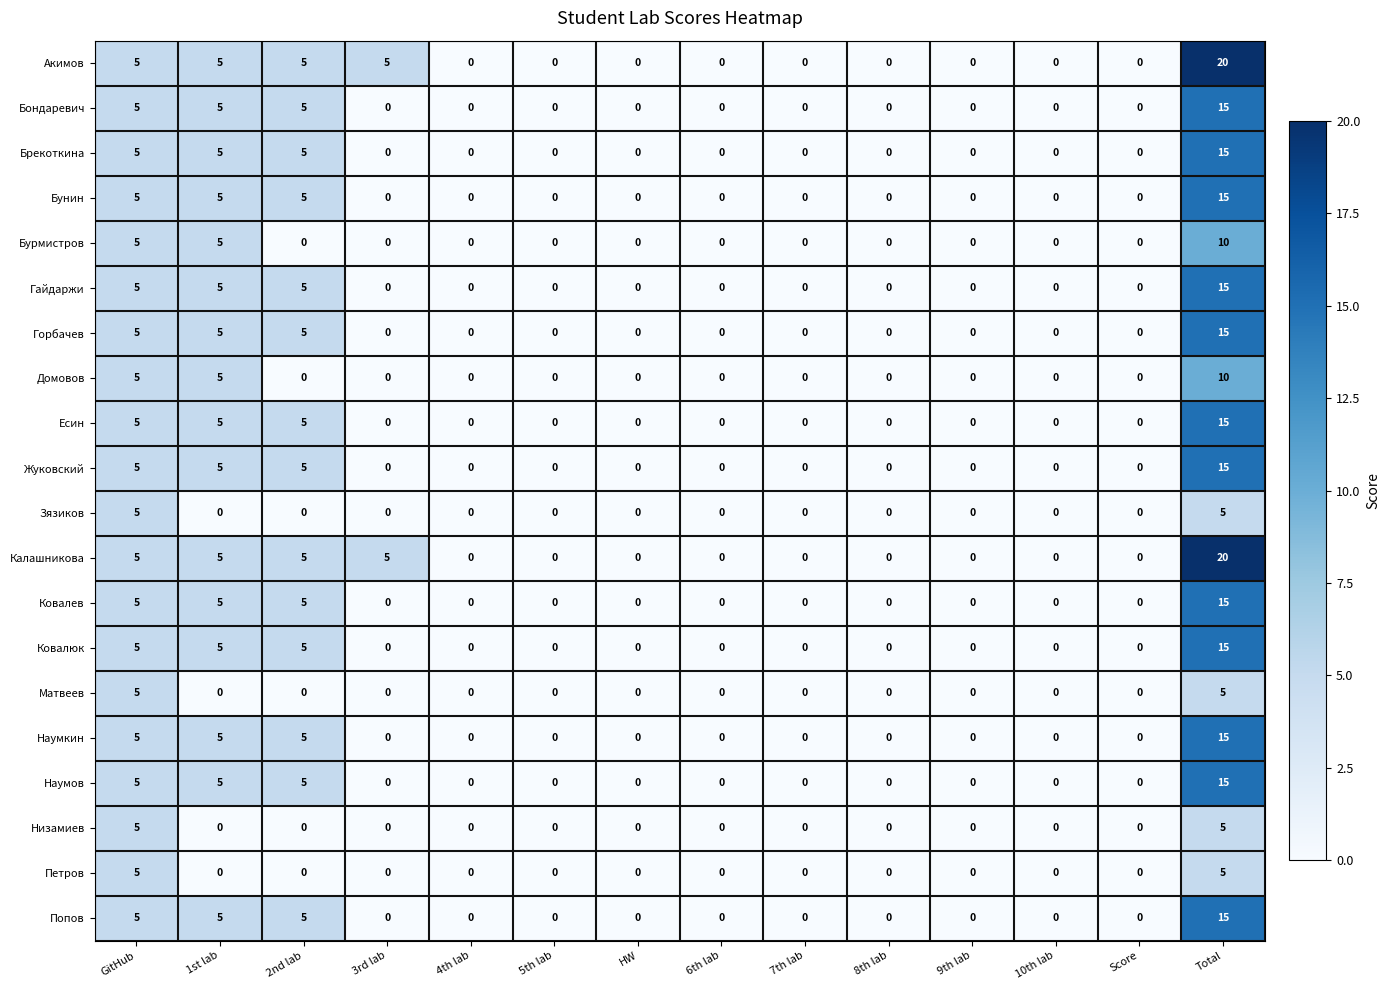

What is the total value across all series at Total?

260